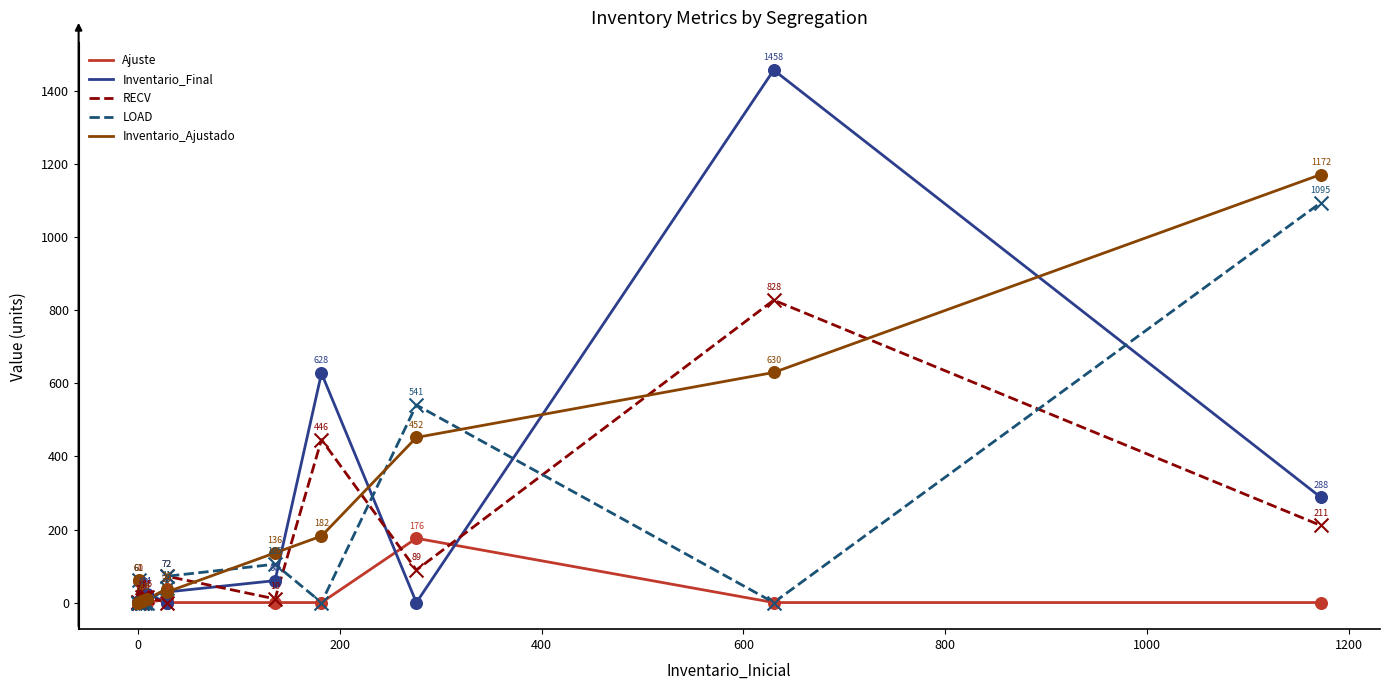

Is the value of RECV at 200 greater than the value of Inventario_Final at 800?

No